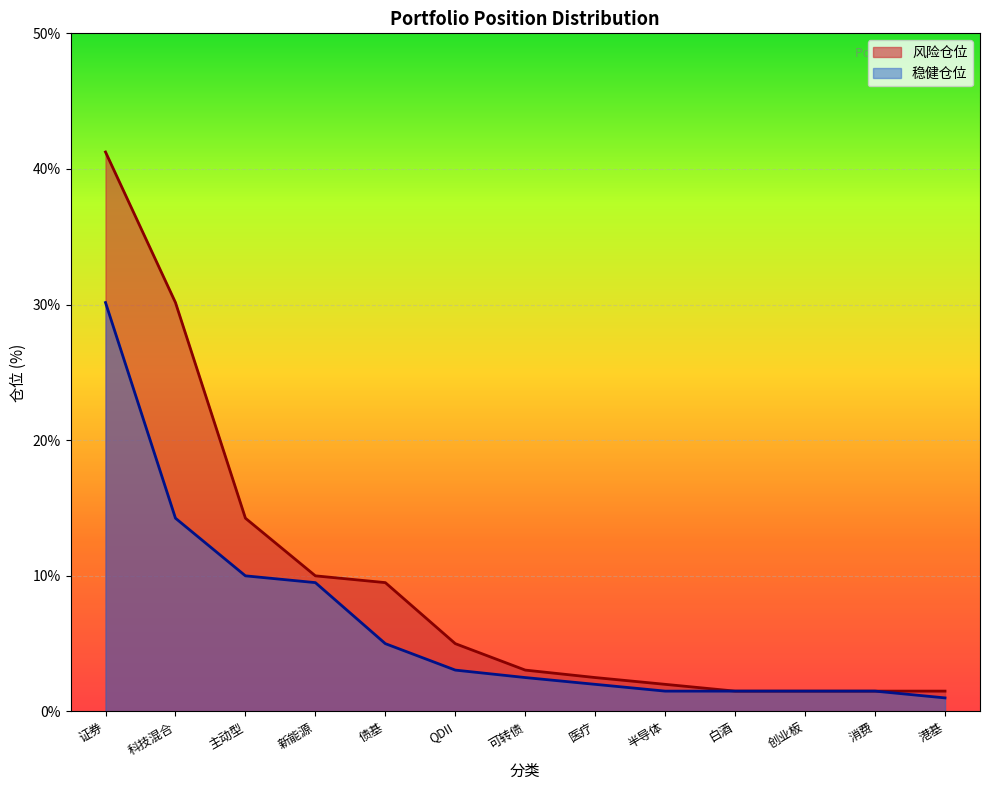

Which has a higher value, 主动型 or 港基?

主动型